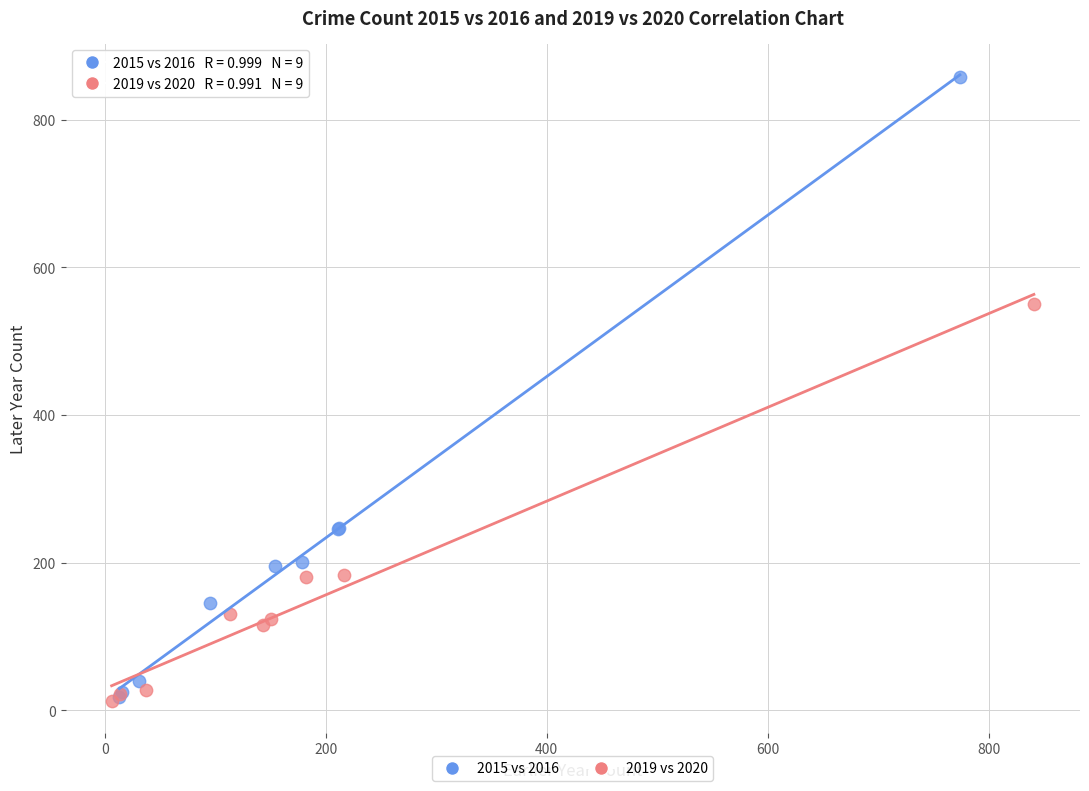

Which series has the largest Y range (max minus min)?

2015 vs 2016